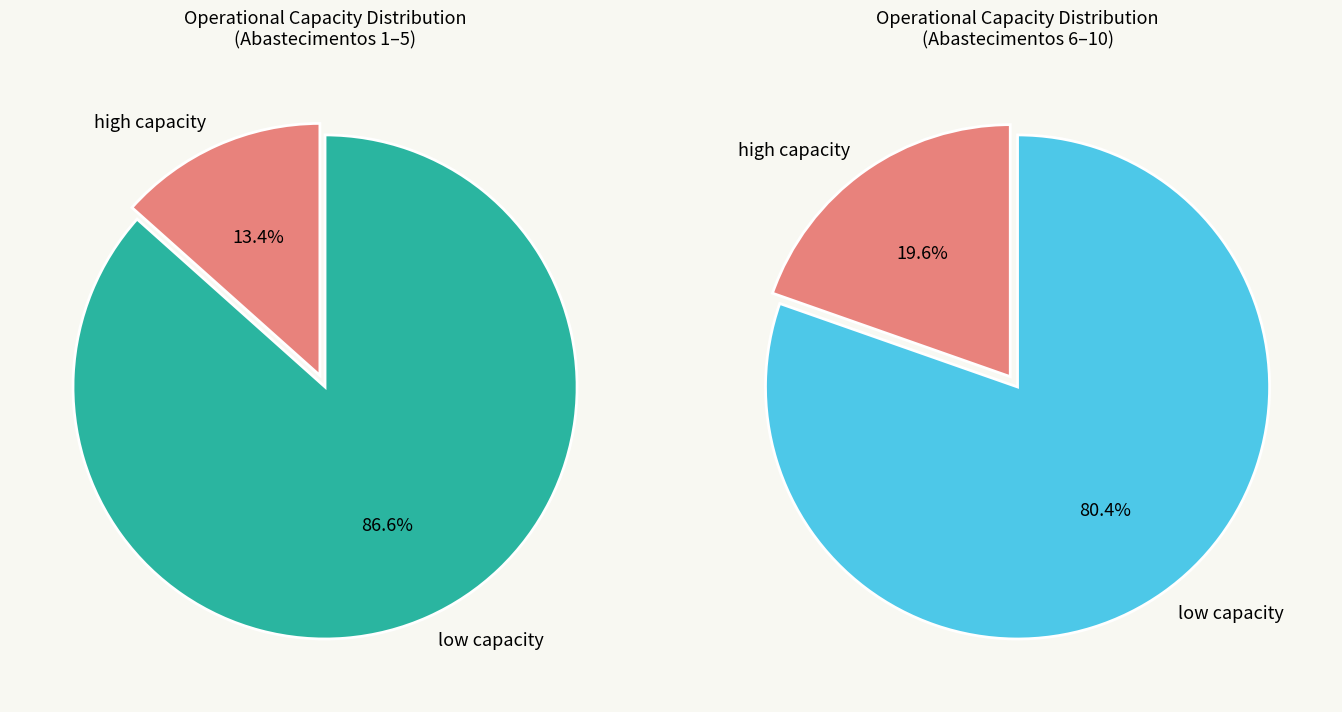

Do 2 and 1 together represent more than half of the pie?

No